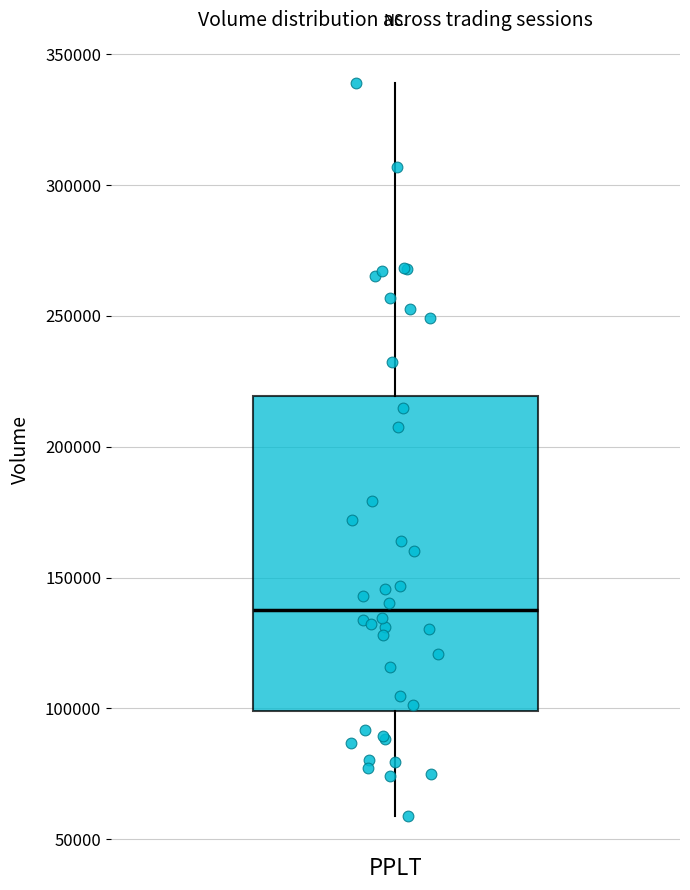

Where is the upper edge of the box for PPLT on the y-axis? The values are not printed on the chart, so give them approximately, as read against the axis.

220000